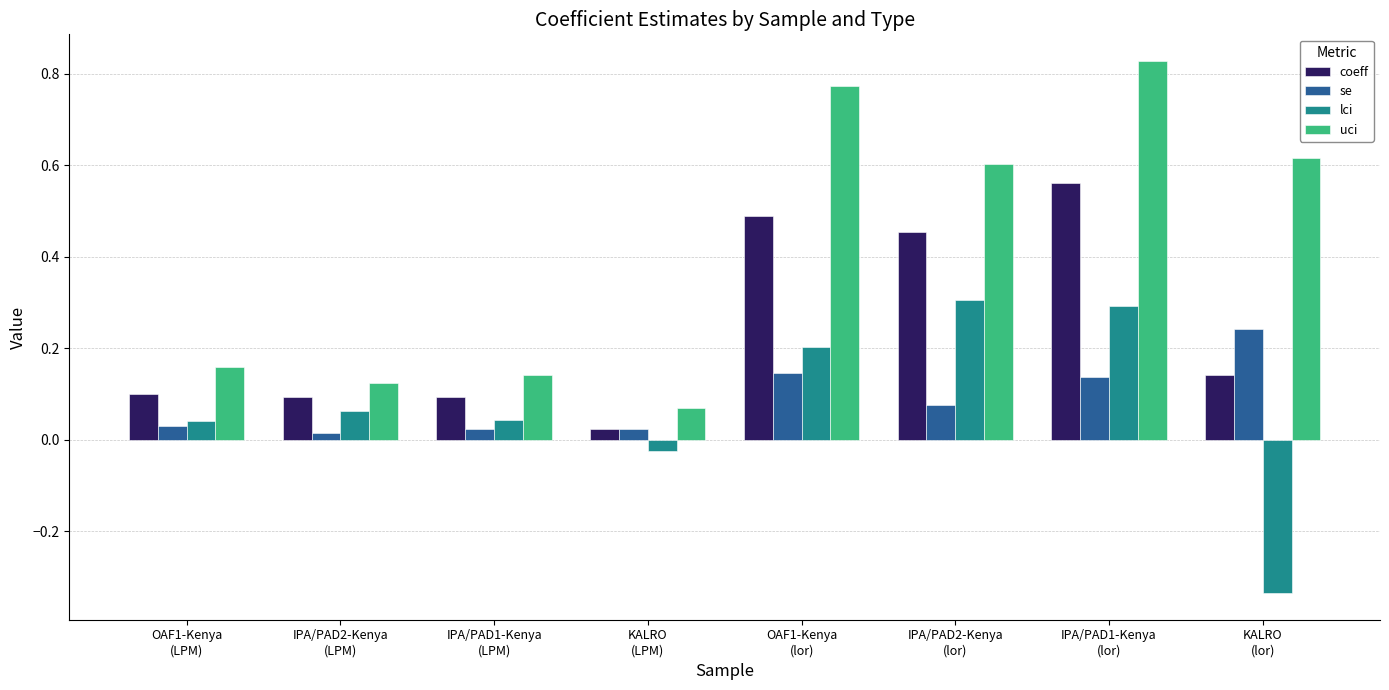

How many negative values does the lci series have?

2